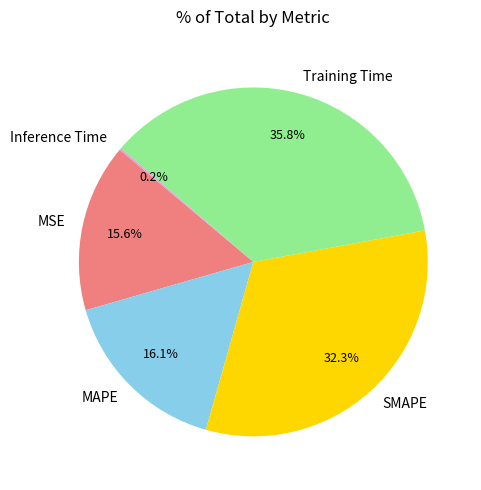

What percentage do SMAPE and Training Time together represent?

68.1%